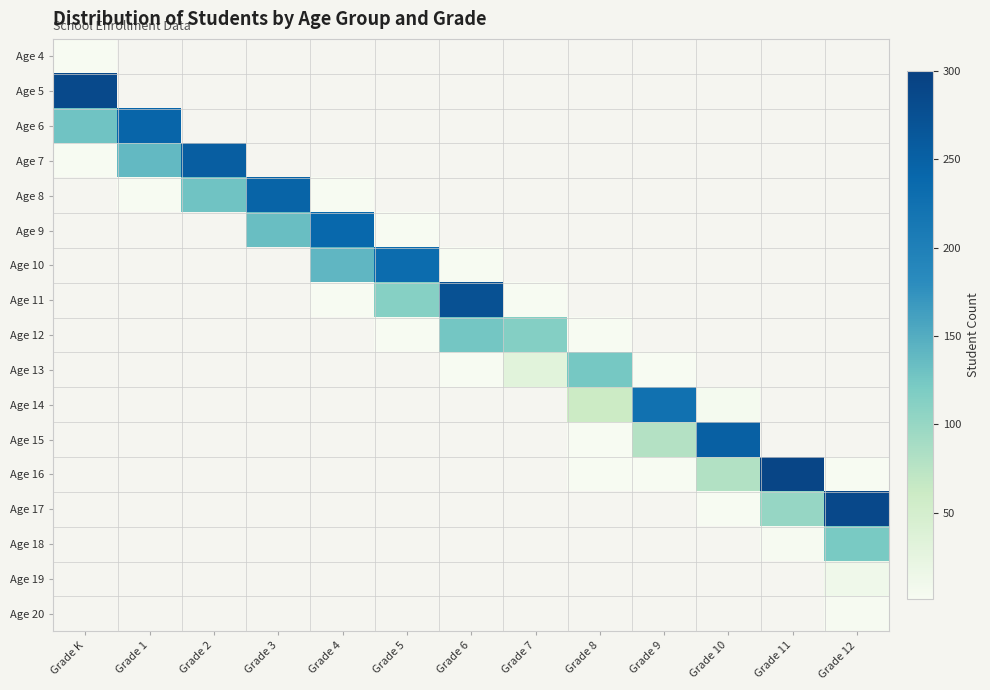

How many positive values does the Age 16 series have?

5